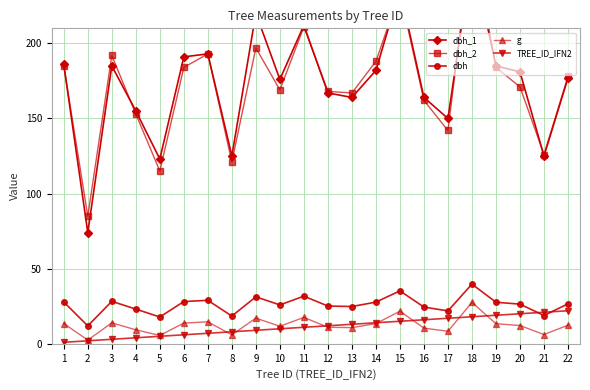

What is the maximum value for TREE_ID_IFN2?

22.0